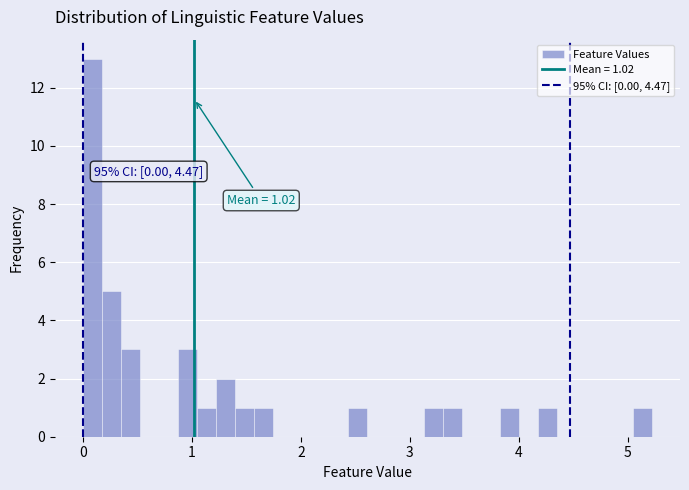

Around what value on the x-axis is the tallest bar? Give the approximate position of its centre, as read against the axis.

0.1